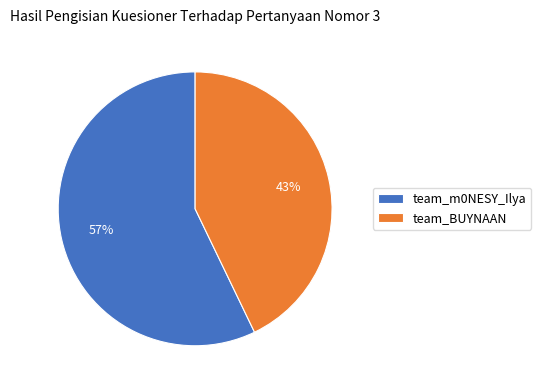

To the nearest percent, what portion does team_BUYNAAN represent?

43%